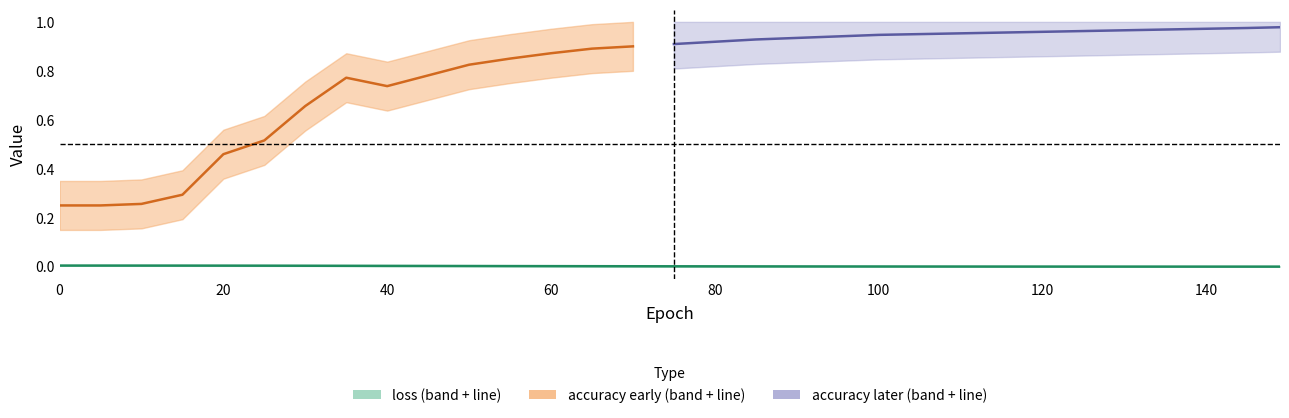

Count the loss_upper values in the range 0 to 1.

31